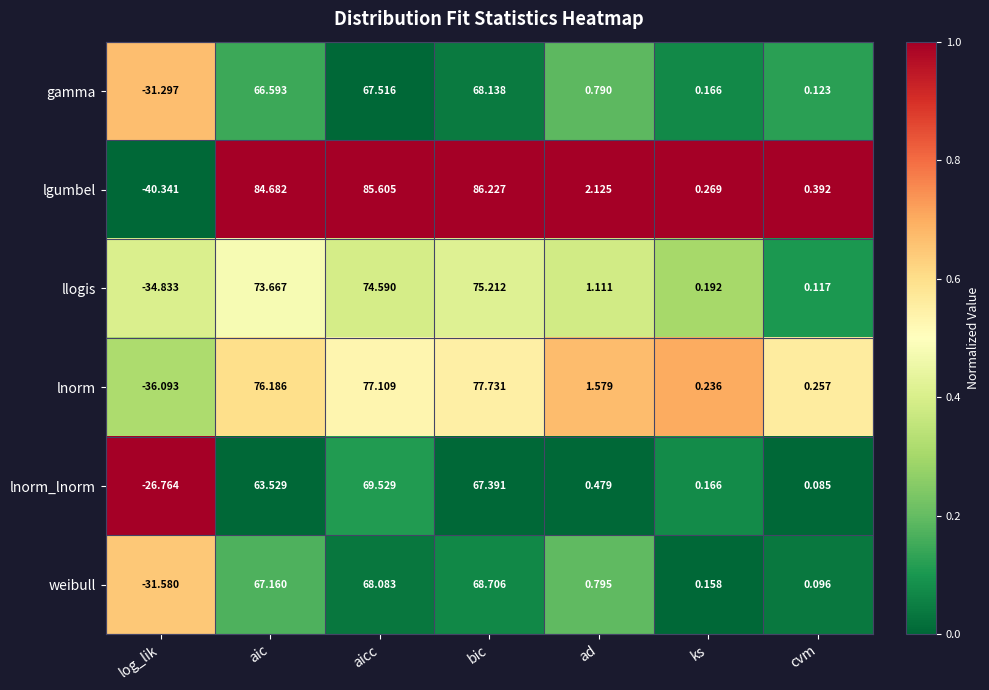

How many positive values does the gamma series have?

6